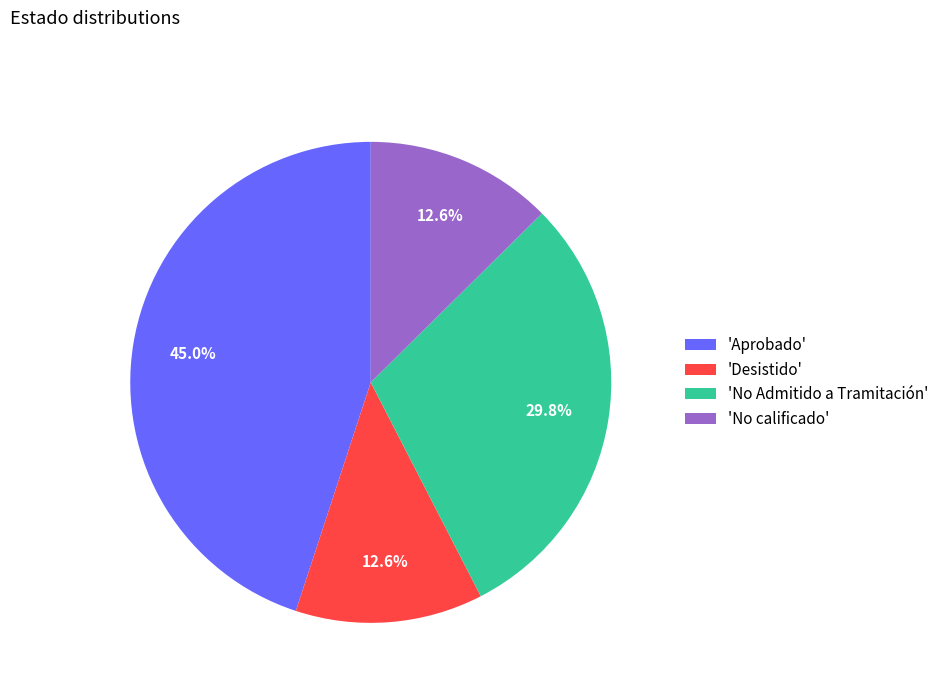

Which category has the biggest portion of the pie?

'Aprobado'